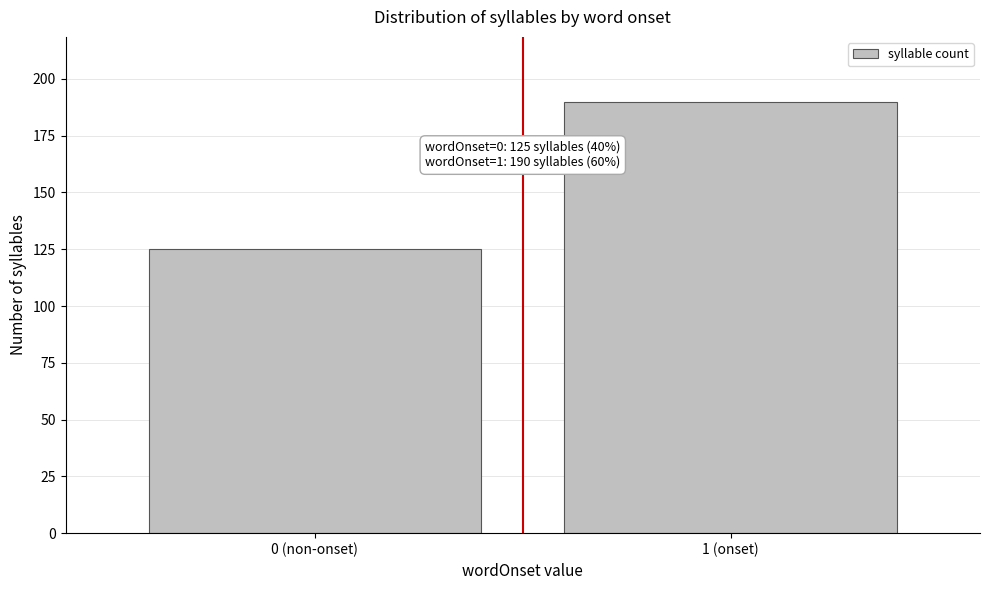

Reading left to right, extract all data points from this chart.

0 (non-onset)=125	1 (onset)=190